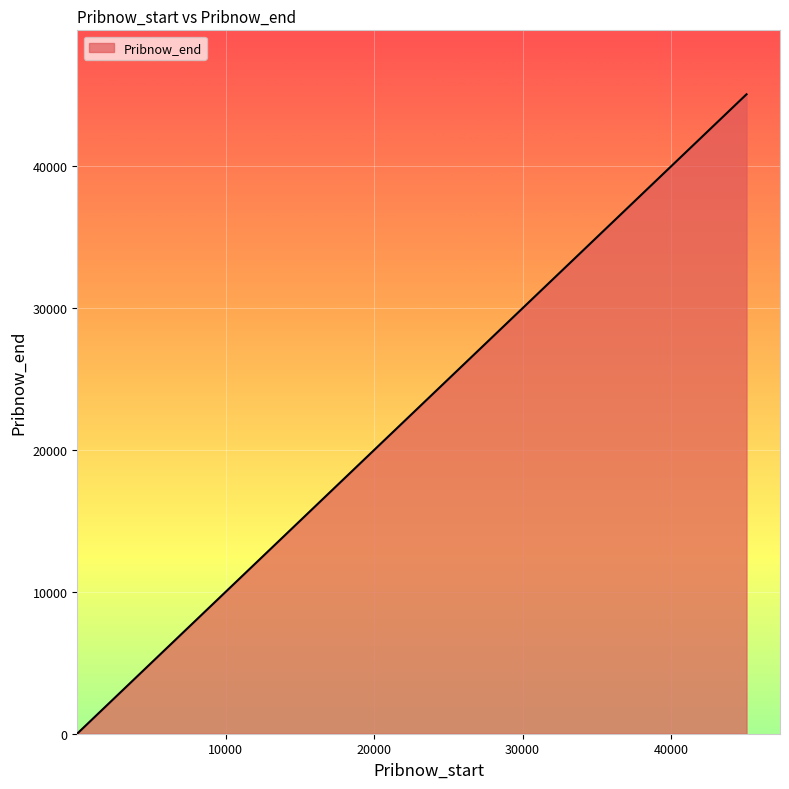

What is the maximum value shown in the chart?

45080